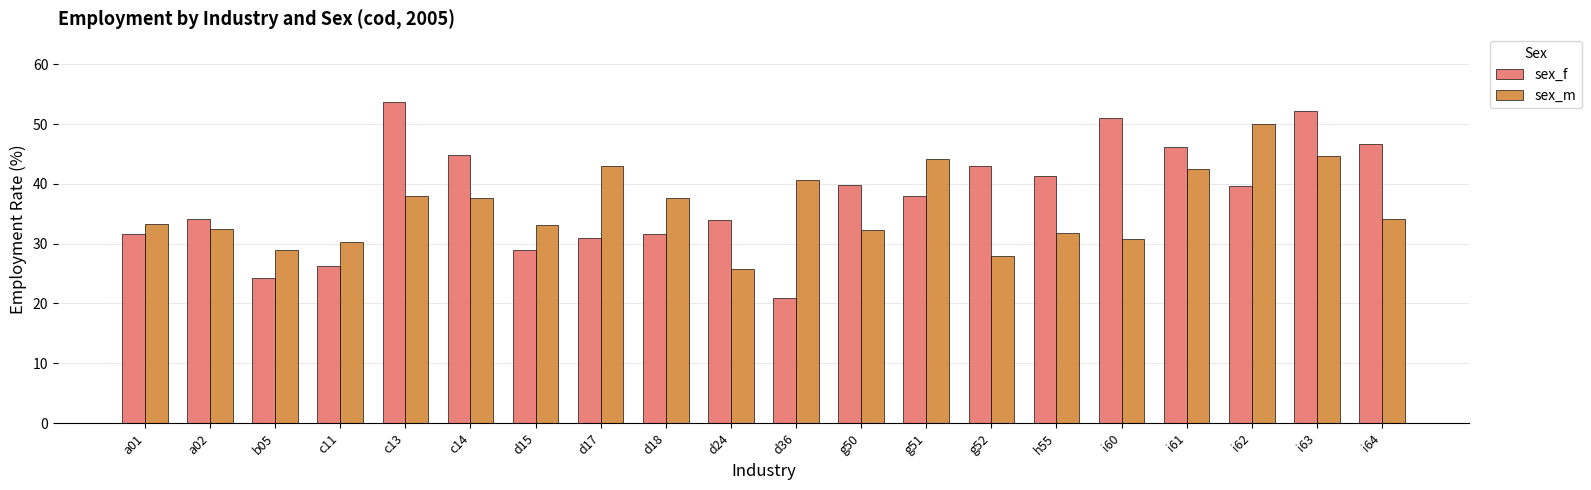

What is the spread (max minus min) of values at h55?

9.6